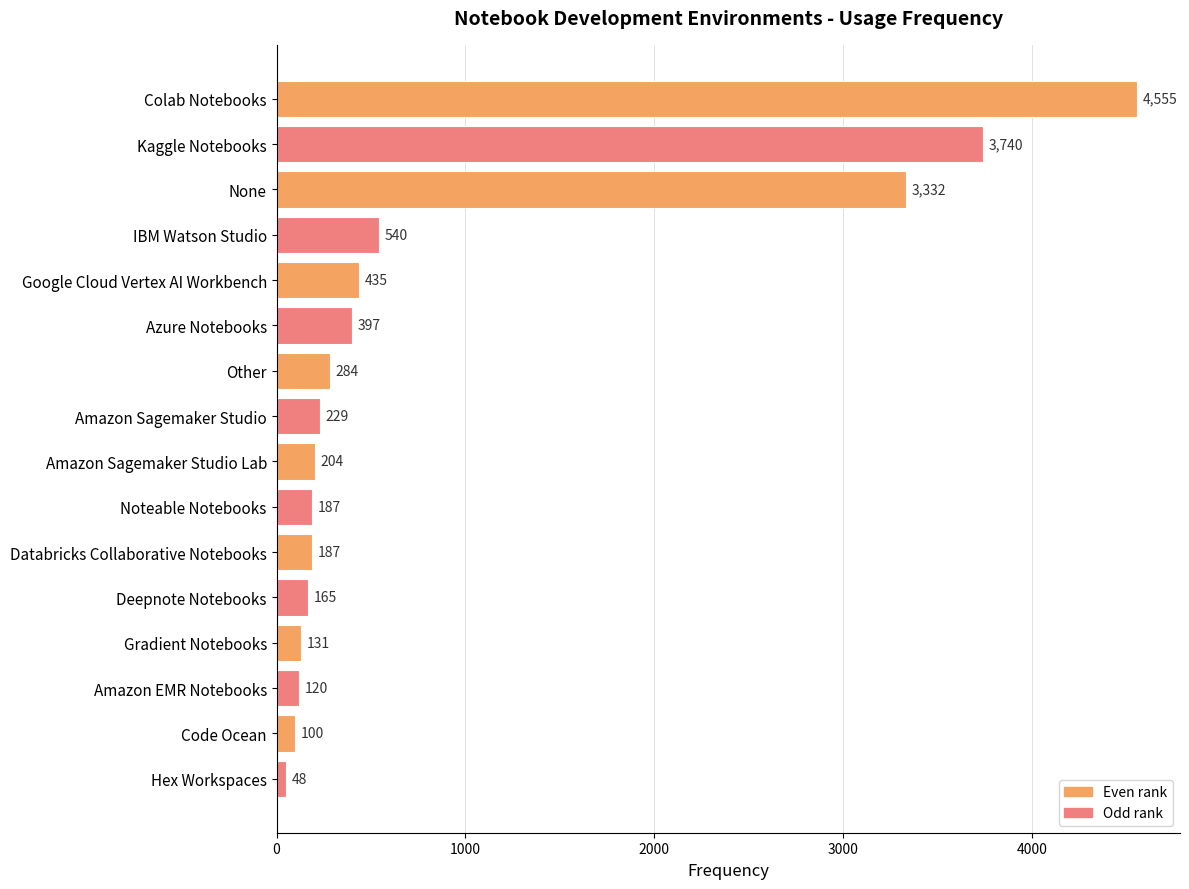

What is the change in value from Azure Notebooks to Other?

-113